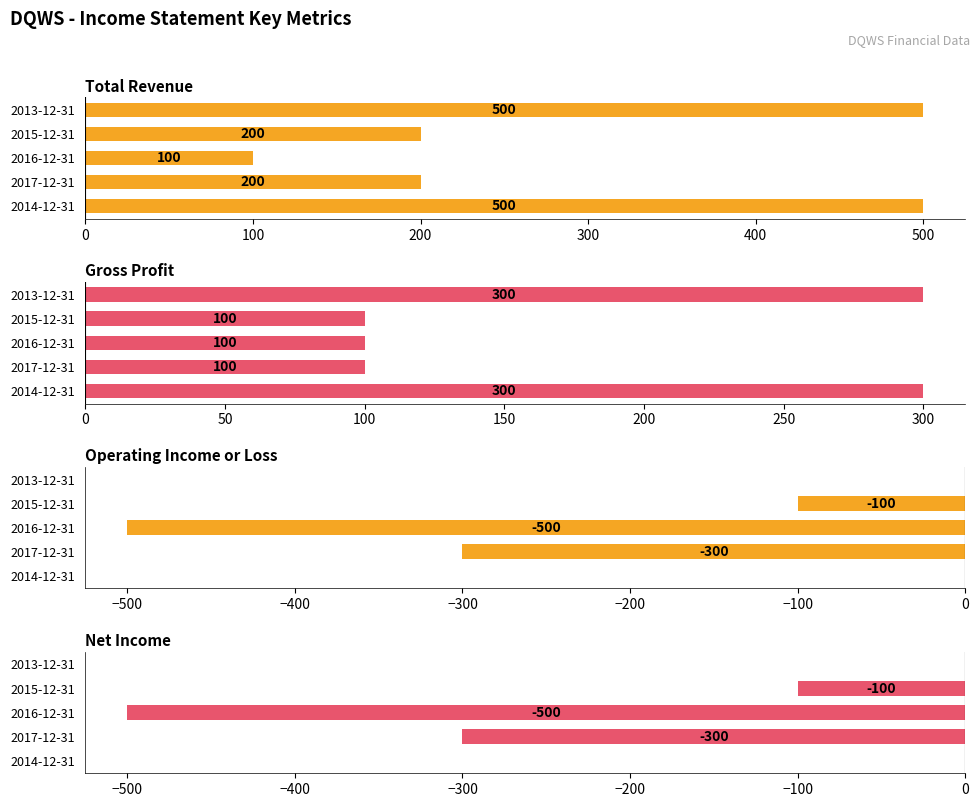

The value of Net Income at 2014-12-31 is 0. True or false?

True